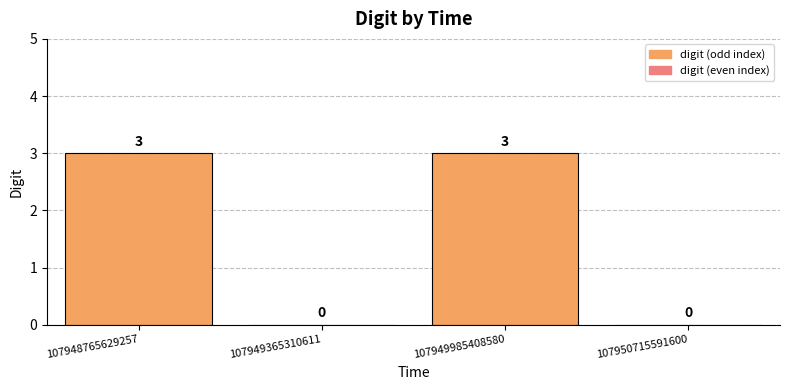

Reading left to right, what are all the values shown in this chart?

3	0	3	0